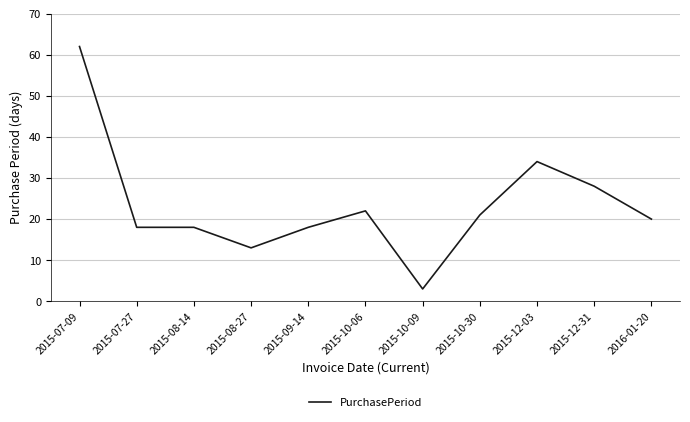

Reading left to right, extract all data points from this chart.

2015-07-09=62	2015-07-27=18	2015-08-14=18	2015-08-27=13	2015-09-14=18	2015-10-06=22	2015-10-09=3	2015-10-30=21	2015-12-03=34	2015-12-31=28	2016-01-20=20